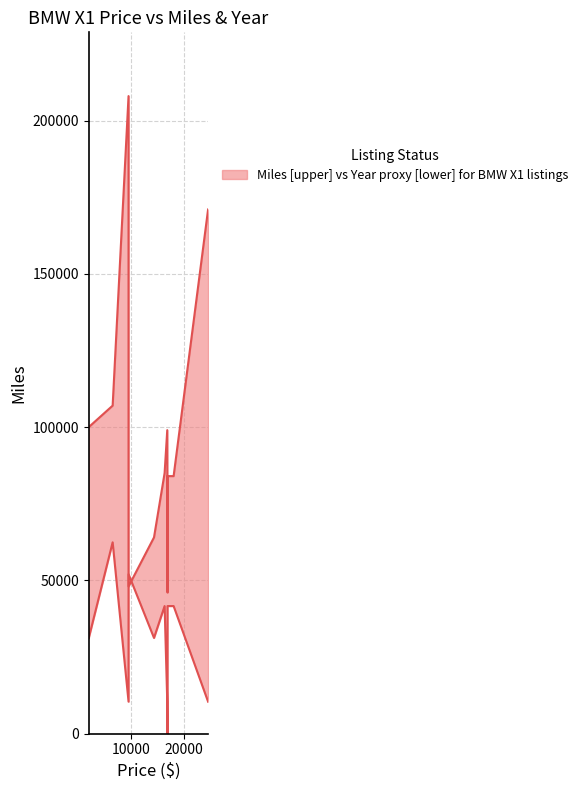

What is the value of the Year point at the 10th from the left?

41600.0